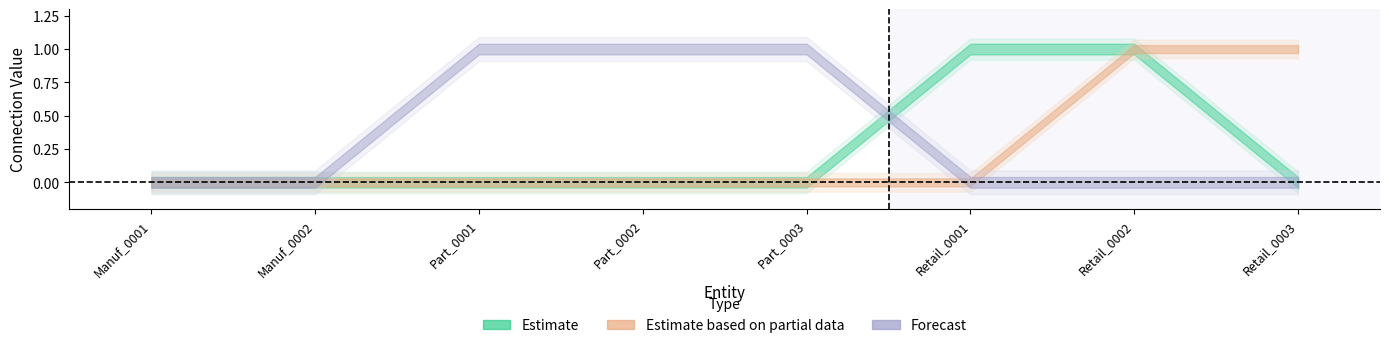

What are all the series names shown in the legend?

Estimate, Estimate based on partial data, Forecast